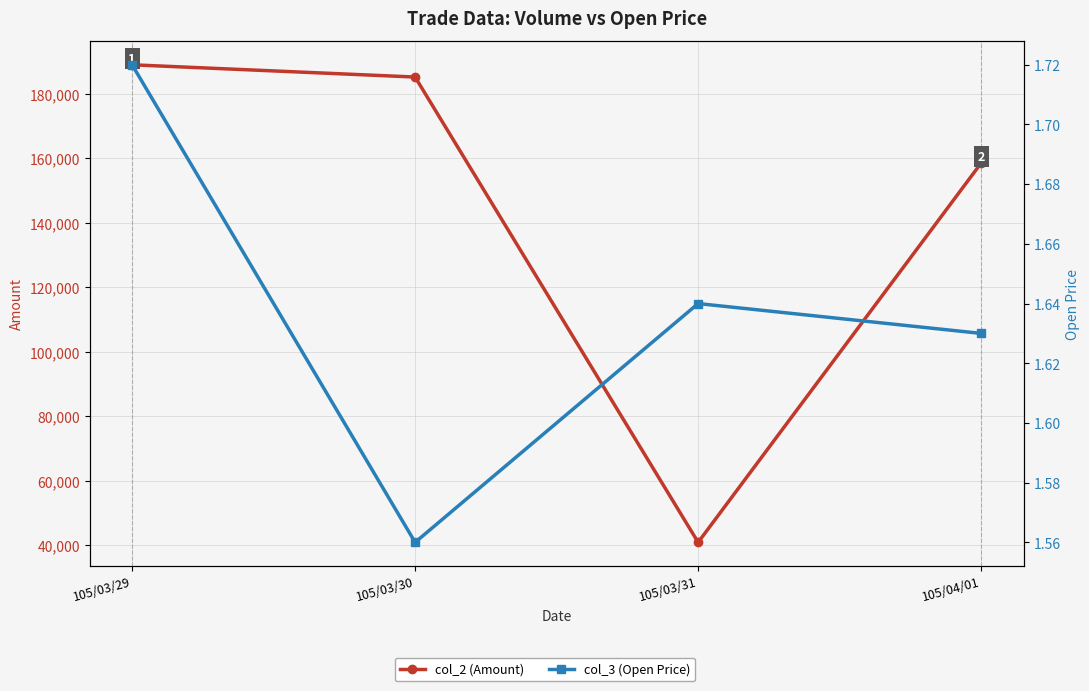

True or false: col_2 (Amount) and col_3 (Open Price) intersect in this chart.

False